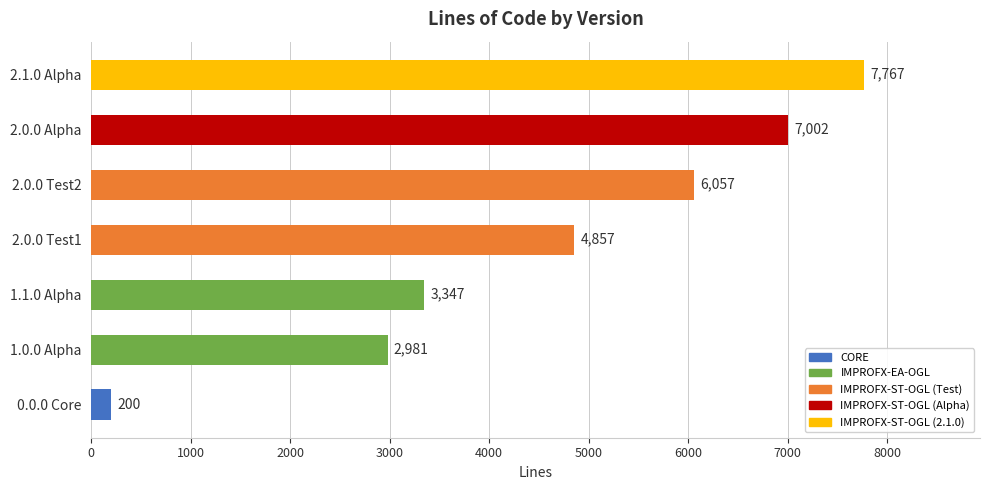

List the labels in order of value, largest first.

2.1.0 Alpha, 2.0.0 Alpha, 2.0.0 Test2, 2.0.0 Test1, 1.1.0 Alpha, 1.0.0 Alpha, 0.0.0 Core